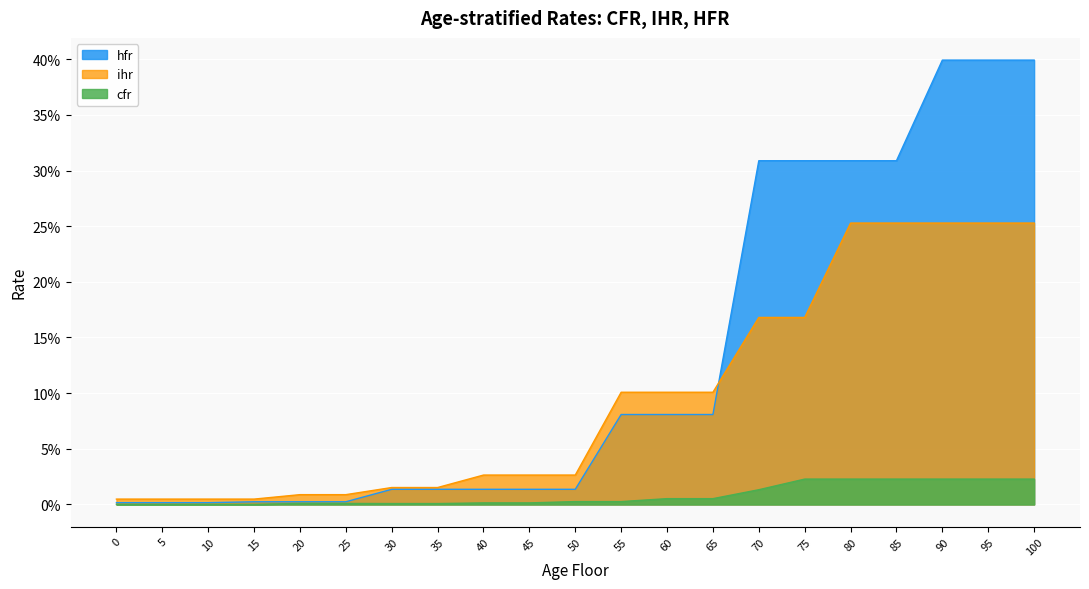

True or false: cfr and ihr cross at least once.

False